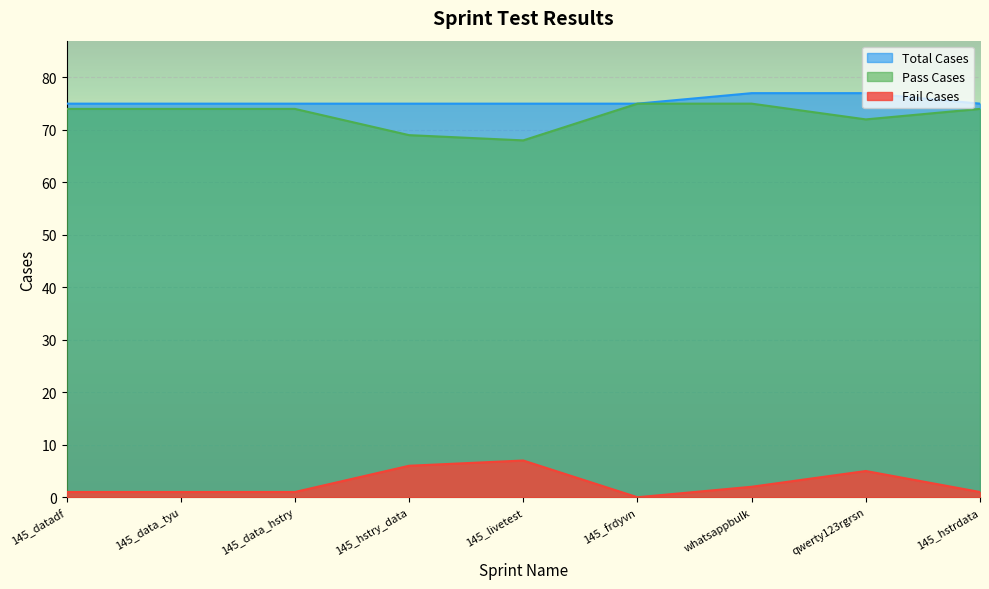

At which category is the sum across all series the highest?

whatsappbulk